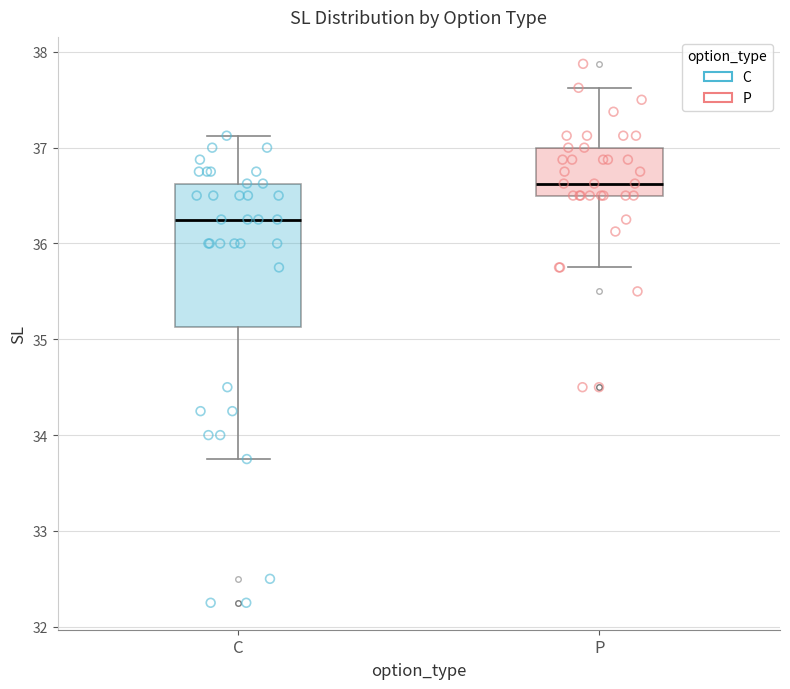

Reading left to right, transcribe this box plot: for each box, give where its median line is, the range the box spans, and where its two whiskers end, as read against the y-axis. The values are not printed on the chart, so give them approximately, as read against the axis.

C: median 36.3, box 35.1 to 36.6, whiskers 33.8 to 37.1
P: median 36.6, box 36.5 to 37.0, whiskers 35.8 to 37.6